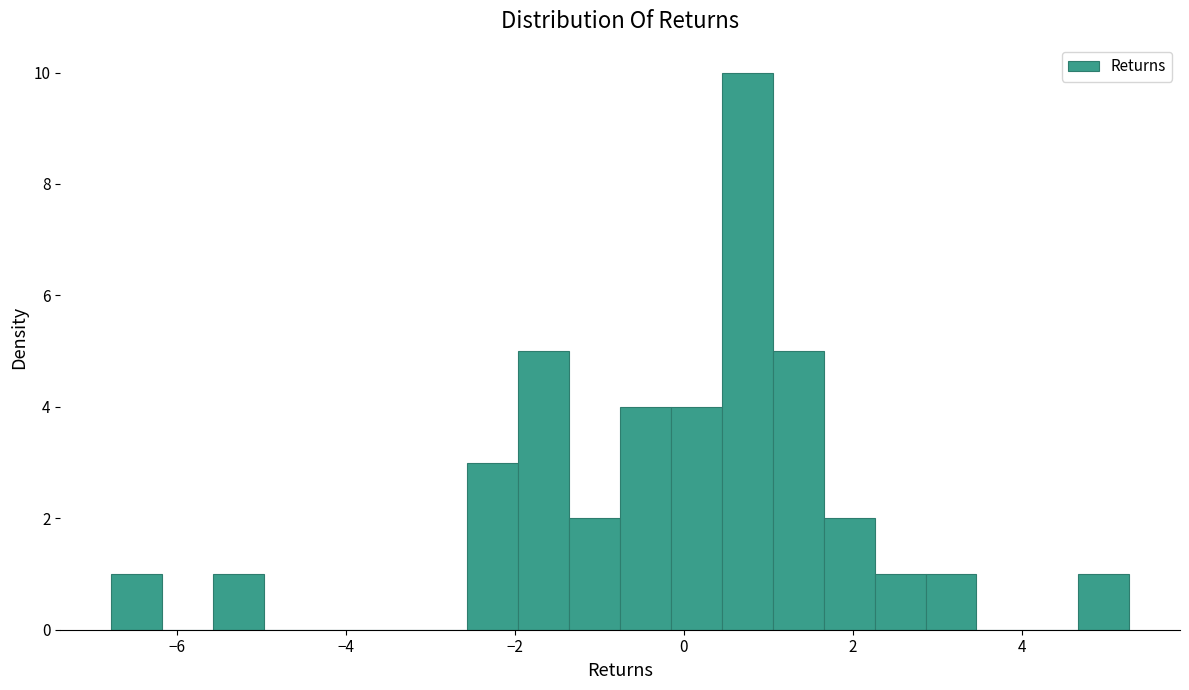

Read against the x-axis, roughly where is the centre of the tallest bar?

0.8